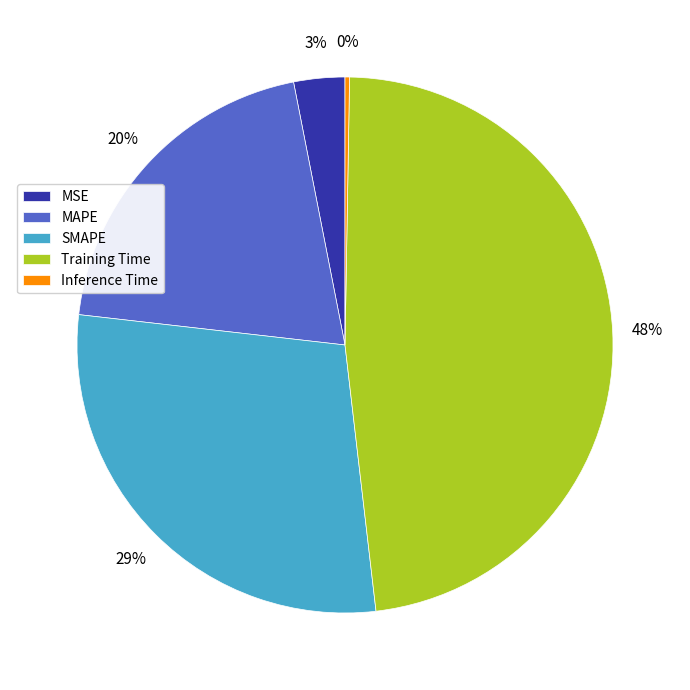

The MAPE slice represents 6% of the pie. True or false?

False